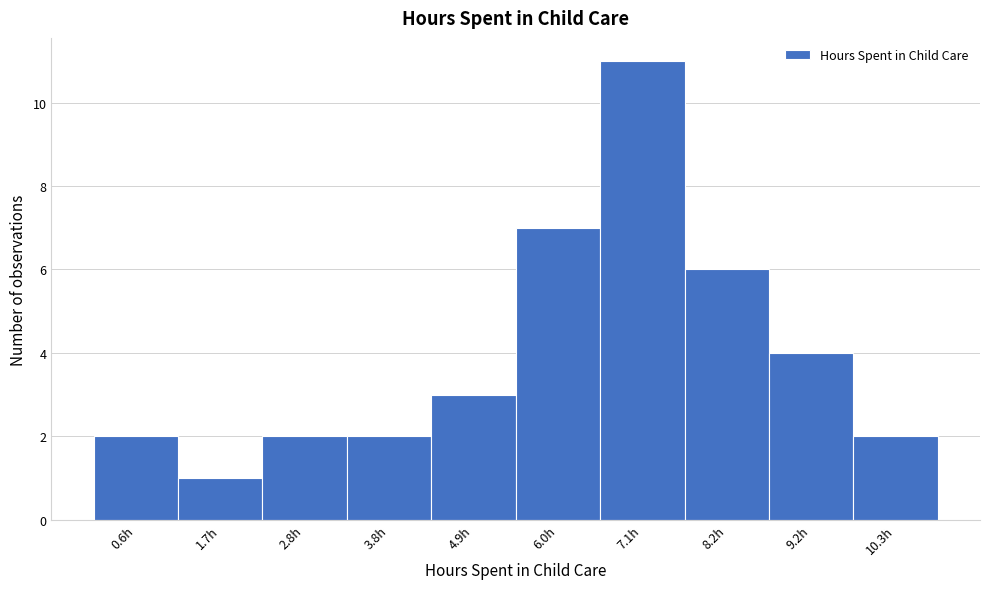

Reading left to right, list all the values displayed in this chart.

0.6h=2	1.7h=1	2.8h=2	3.8h=2	4.9h=3	6.0h=7	7.1h=11	8.2h=6	9.2h=4	10.3h=2